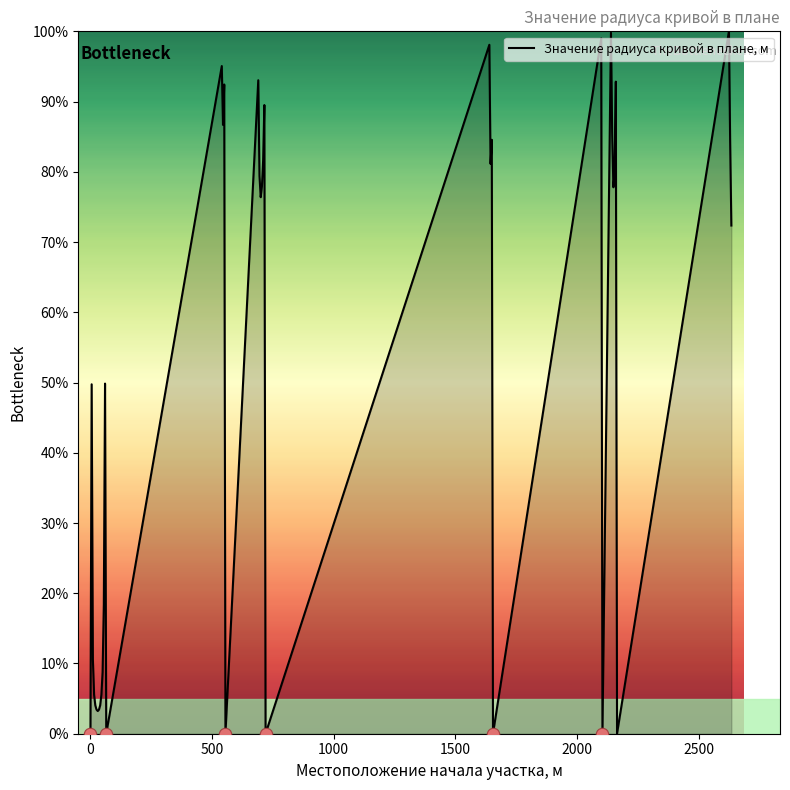

What is the difference between the maximum and minimum values?

100.0